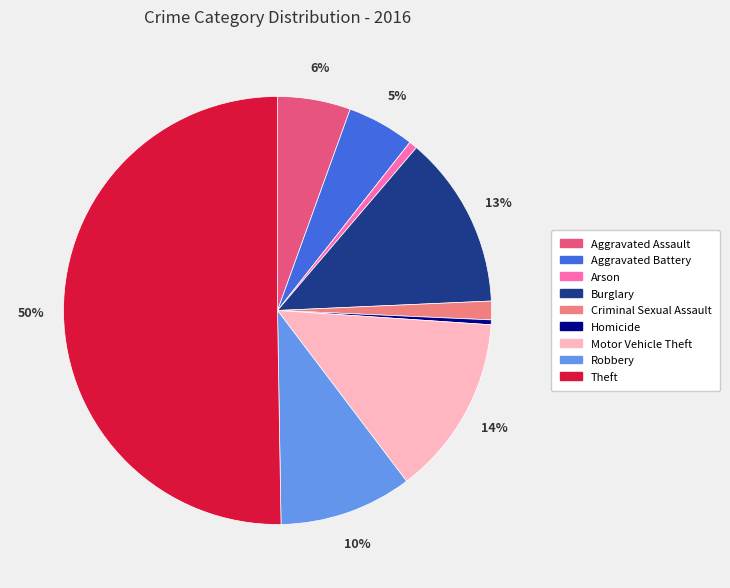

The Burglary slice represents 13% of the pie. True or false?

True